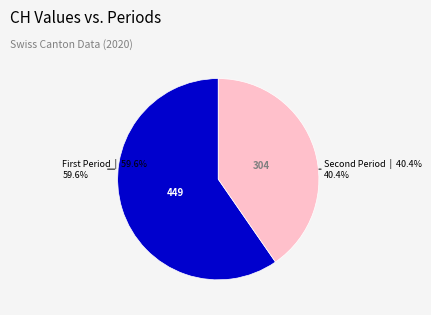

Rank the categories by value from highest to lowest.

First Period, Second Period